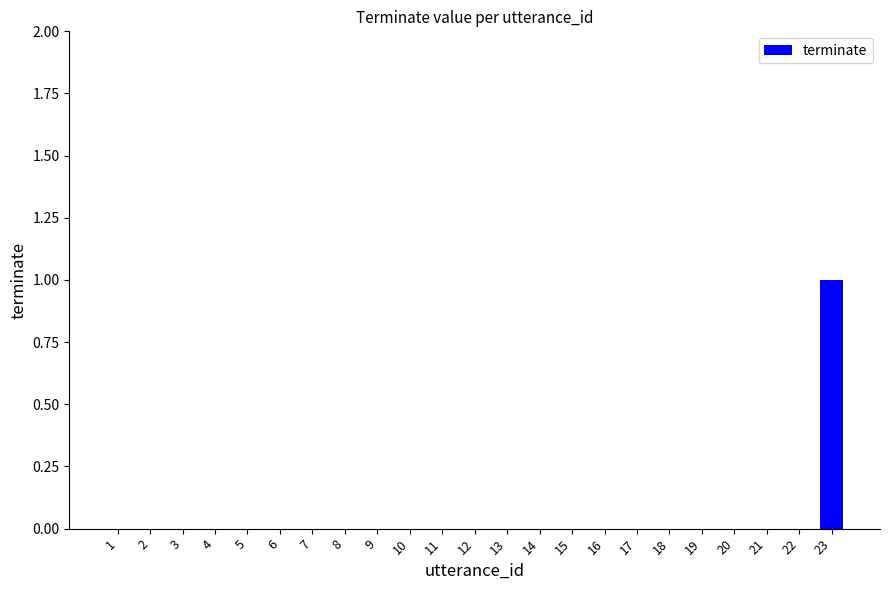

Which label corresponds to the largest value in the chart?

23